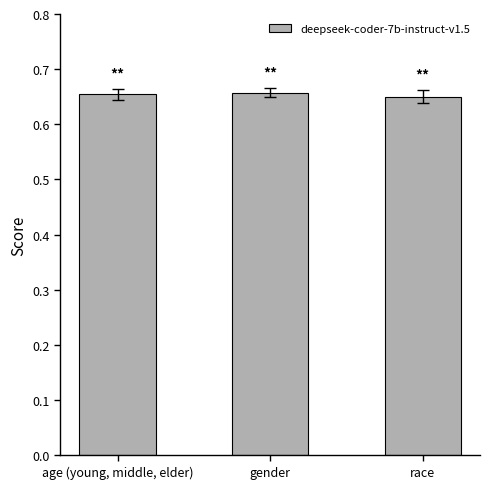

What is the sum of all values?

2.0